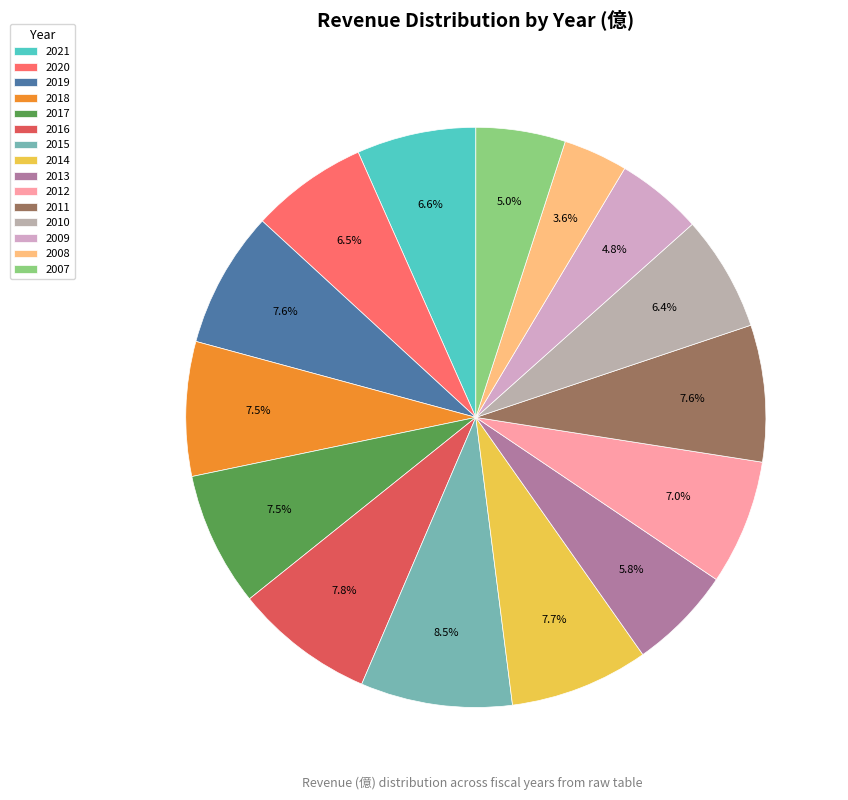

What is the change in value from 2021 to 2009?

-2.8